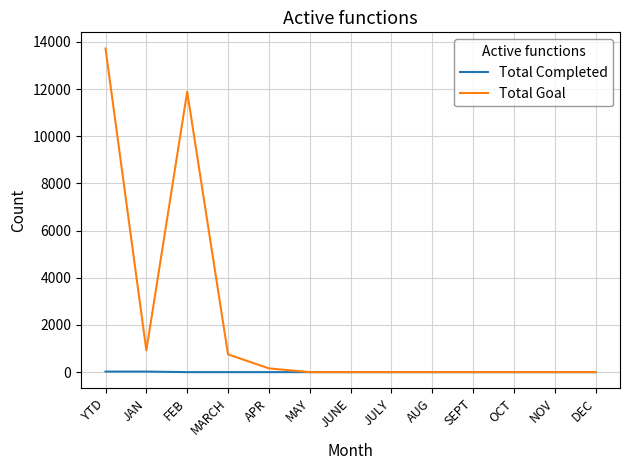

At which category does the chart reach its peak across all series?

YTD